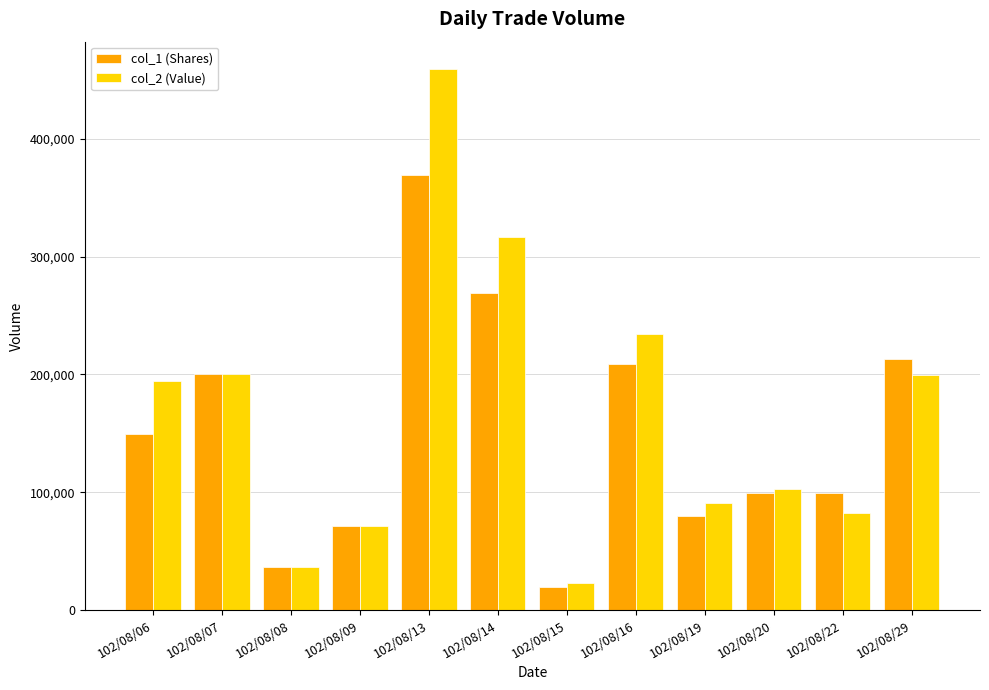

What is the maximum value shown in the chart?

459360